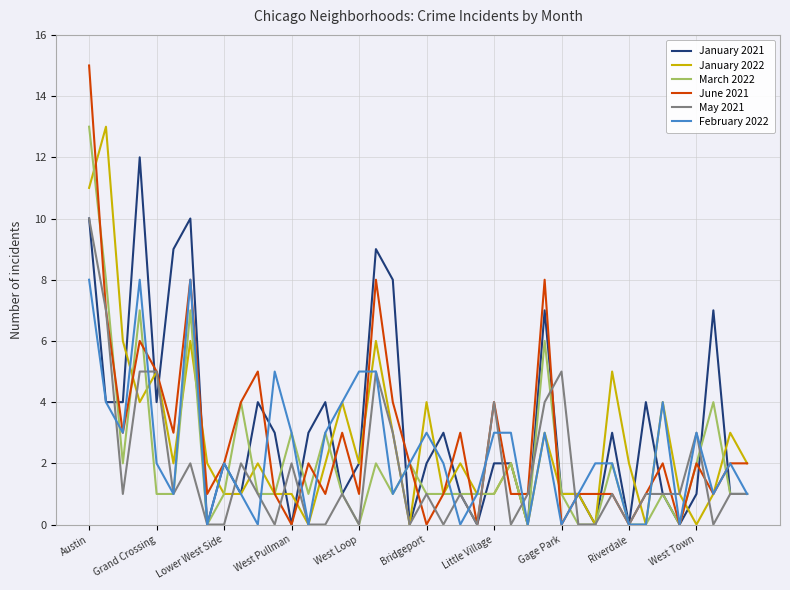

What is the maximum value for January 2022?

13